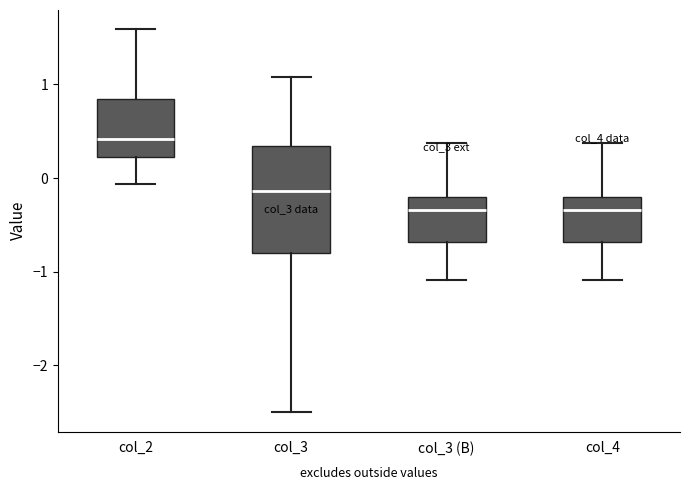

Comparing the boxes themselves (not the whiskers), which one is the tallest?

col_3